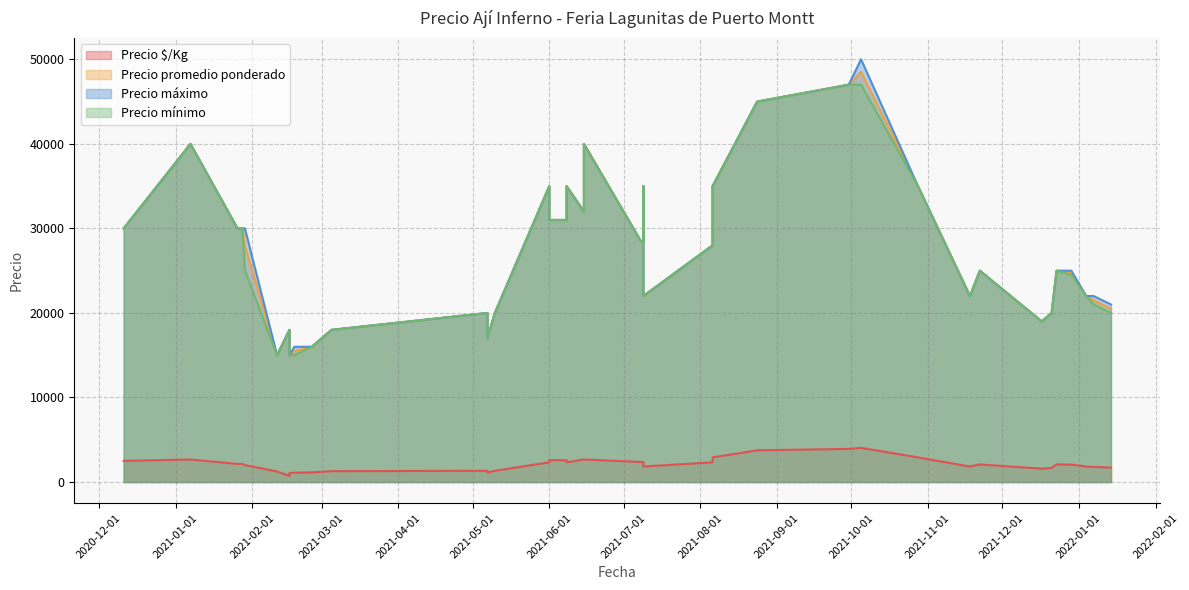

What is the difference between the maximum and minimum values in the Precio máximo series?

35000